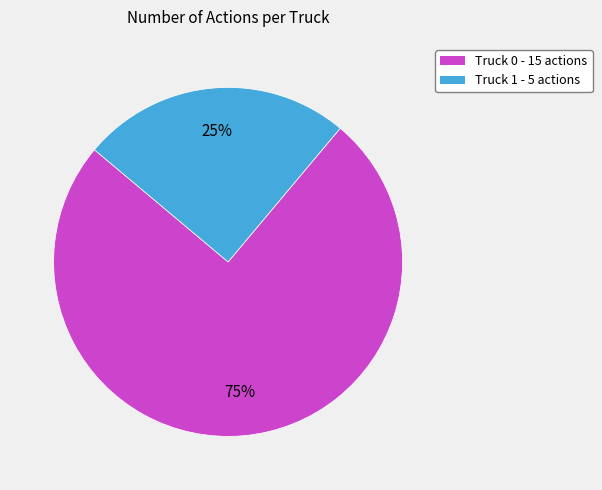

Which category has the smallest portion of the pie?

Truck 1